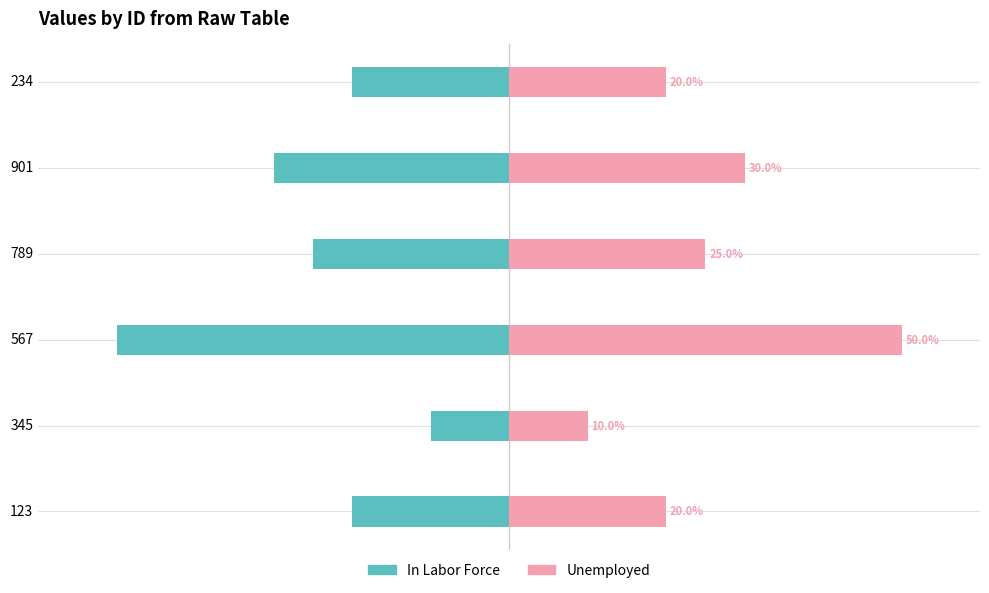

List the series in order of their peak value, lowest first.

In Labor Force, Unemployed